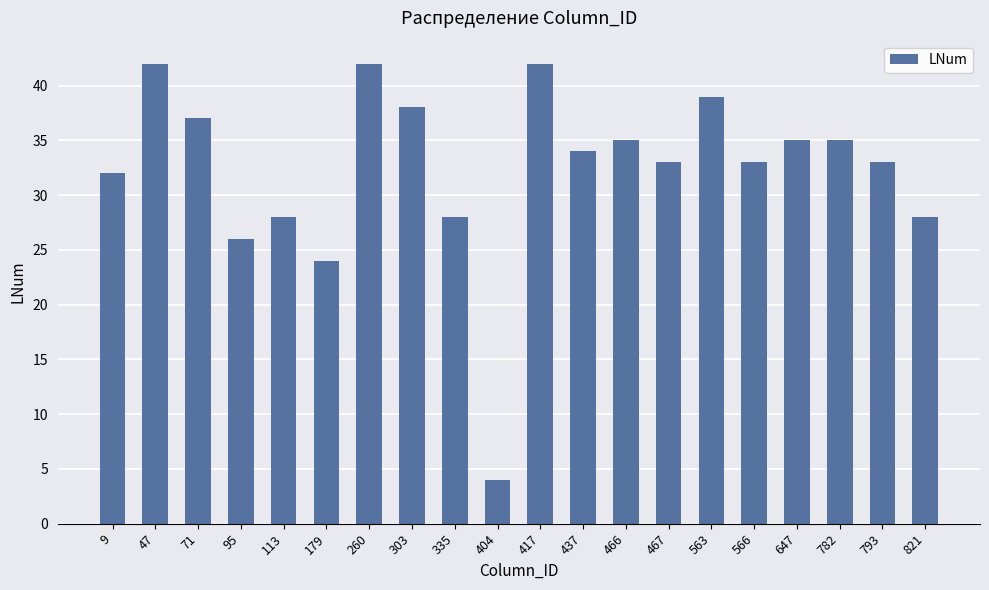

What is the difference between the values at 179 and 821?

4